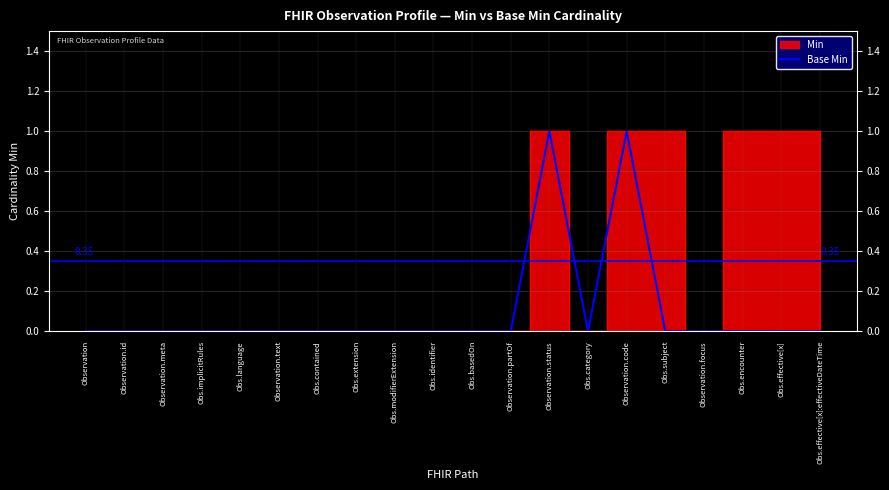

How many points are lower than both their immediate neighbors (excluding endpoints)?

1